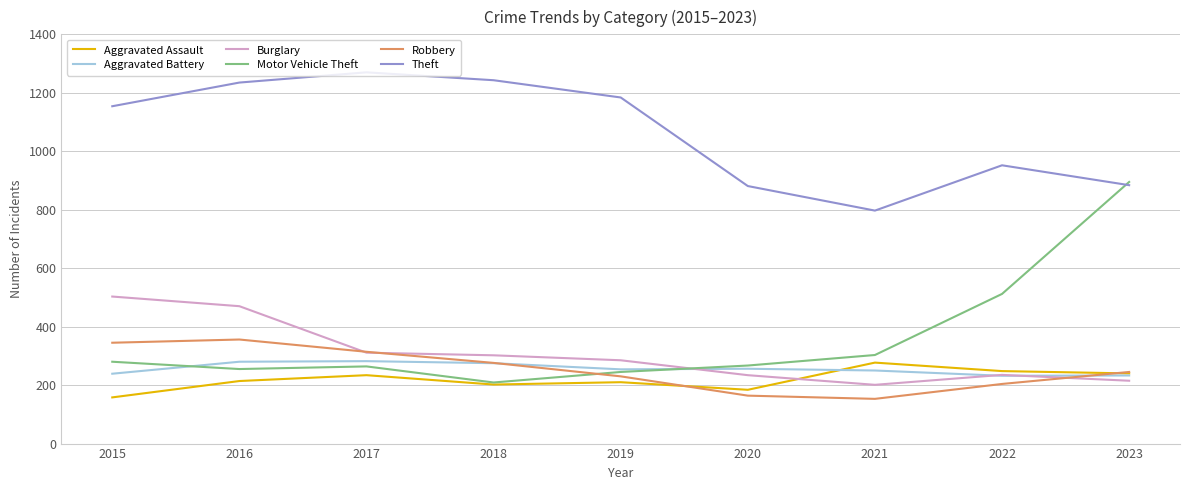

Which series has the largest total across all categories?

Theft